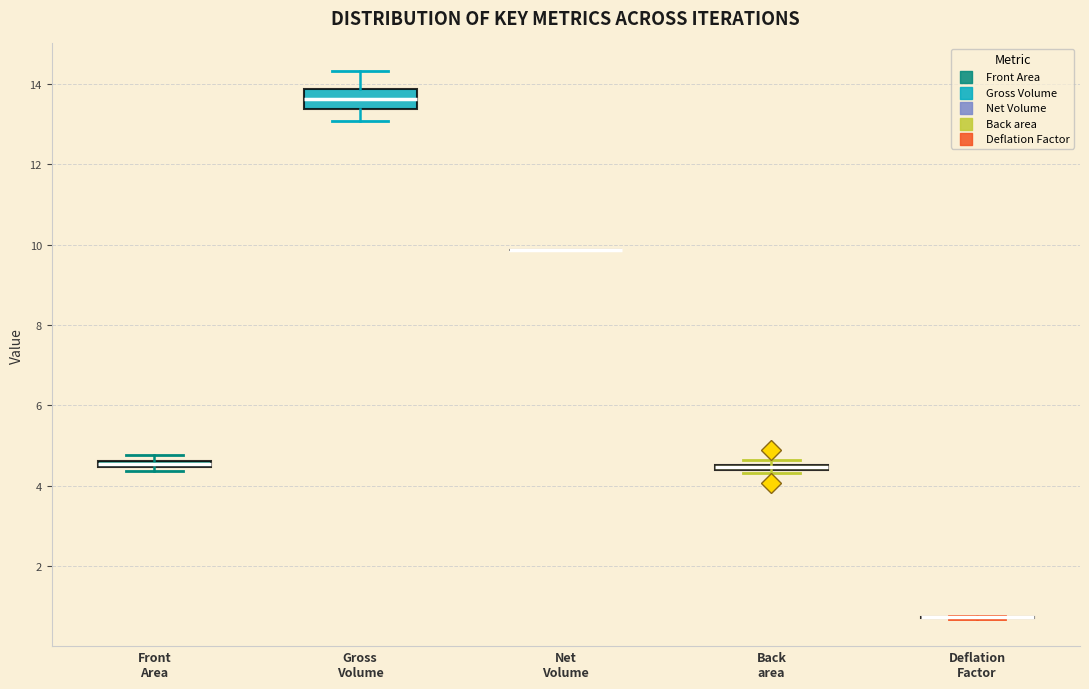

Where is the lower edge of the box for Back area on the y-axis? The values are not printed on the chart, so give them approximately, as read against the axis.

4.4